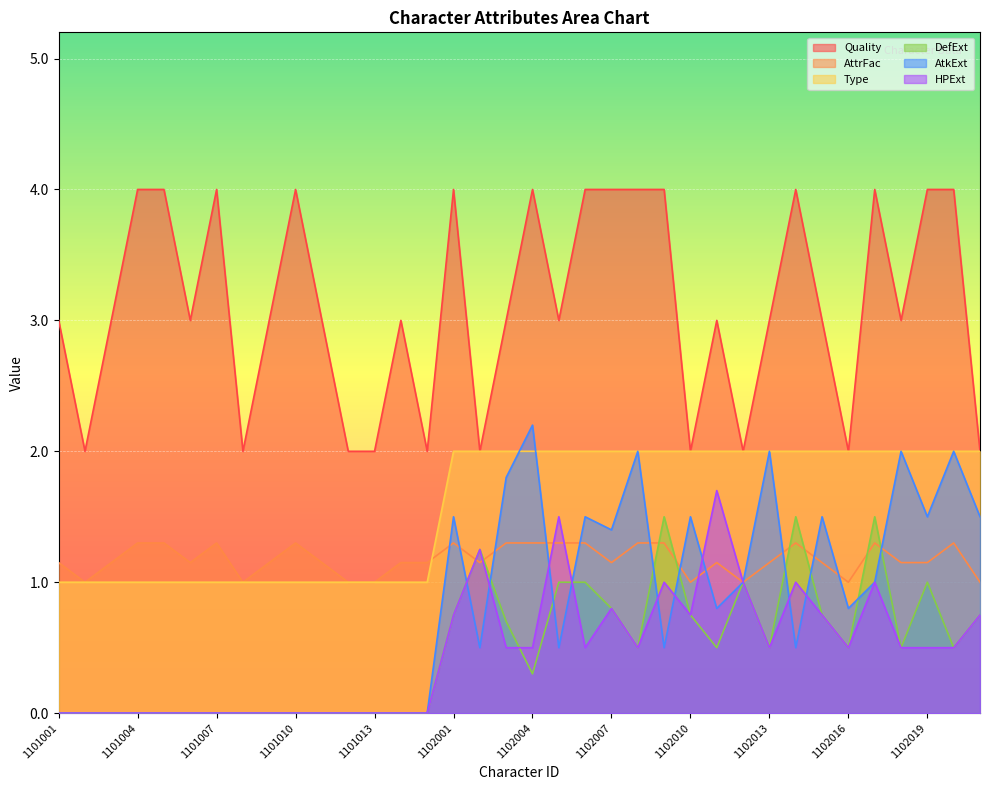

Reading right to left, extract all data points from this chart.

Quality: 1102021=2.0	1102020=4.0	1102019=4.0	1102018=3.0	1102017=4.0	1102016=2.0	1102015=3.0	1102014=4.0	1102013=3.0	1102012=2.0	1102011=3.0	1102010=2.0	1102009=4.0	1102008=4.0	1102007=4.0	1102006=4.0	1102005=3.0	1102004=4.0	1102003=3.0	1102002=2.0	1102001=4.0	1101015=2.0	1101014=3.0	1101013=2.0	1101012=2.0	1101011=3.0	1101010=4.0	1101009=3.0	1101008=2.0	1101007=4.0	1101006=3.0	1101005=4.0	1101004=4.0	1101003=3.0	1101002=2.0	1101001=3.0
AttrFac: 1102021=1.0	1102020=1.3	1102019=1.1	1102018=1.1	1102017=1.3	1102016=1.0	1102015=1.1	1102014=1.3	1102013=1.1	1102012=1.0	1102011=1.1	1102010=1.0	1102009=1.3	1102008=1.3	1102007=1.1	1102006=1.3	1102005=1.3	1102004=1.3	1102003=1.3	1102002=1.1	1102001=1.3	1101015=1.1	1101014=1.1	1101013=1.0	1101012=1.0	1101011=1.1	1101010=1.3	1101009=1.1	1101008=1.0	1101007=1.3	1101006=1.1	1101005=1.3	1101004=1.3	1101003=1.1	1101002=1.0	1101001=1.1
Type: 1102021=2.0	1102020=2.0	1102019=2.0	1102018=2.0	1102017=2.0	1102016=2.0	1102015=2.0	1102014=2.0	1102013=2.0	1102012=2.0	1102011=2.0	1102010=2.0	1102009=2.0	1102008=2.0	1102007=2.0	1102006=2.0	1102005=2.0	1102004=2.0	1102003=2.0	1102002=2.0	1102001=2.0	1101015=1.0	1101014=1.0	1101013=1.0	1101012=1.0	1101011=1.0	1101010=1.0	1101009=1.0	1101008=1.0	1101007=1.0	1101006=1.0	1101005=1.0	1101004=1.0	1101003=1.0	1101002=1.0	1101001=1.0
DefExt: 1102021=0.8	1102020=0.5	1102019=1.0	1102018=0.5	1102017=1.5	1102016=0.5	1102015=0.8	1102014=1.5	1102013=0.5	1102012=1.0	1102011=0.5	1102010=0.8	1102009=1.5	1102008=0.5	1102007=0.8	1102006=1.0	1102005=1.0	1102004=0.3	1102003=0.7	1102002=1.2	1102001=0.8	1101015=0.0	1101014=0.0	1101013=0.0	1101012=0.0	1101011=0.0	1101010=0.0	1101009=0.0	1101008=0.0	1101007=0.0	1101006=0.0	1101005=0.0	1101004=0.0	1101003=0.0	1101002=0.0	1101001=0.0
AtkExt: 1102021=1.5	1102020=2.0	1102019=1.5	1102018=2.0	1102017=1.0	1102016=0.8	1102015=1.5	1102014=0.5	1102013=2.0	1102012=1.0	1102011=0.8	1102010=1.5	1102009=0.5	1102008=2.0	1102007=1.4	1102006=1.5	1102005=0.5	1102004=2.2	1102003=1.8	1102002=0.5	1102001=1.5	1101015=0.0	1101014=0.0	1101013=0.0	1101012=0.0	1101011=0.0	1101010=0.0	1101009=0.0	1101008=0.0	1101007=0.0	1101006=0.0	1101005=0.0	1101004=0.0	1101003=0.0	1101002=0.0	1101001=0.0
HPExt: 1102021=0.8	1102020=0.5	1102019=0.5	1102018=0.5	1102017=1.0	1102016=0.5	1102015=0.8	1102014=1.0	1102013=0.5	1102012=1.0	1102011=1.7	1102010=0.8	1102009=1.0	1102008=0.5	1102007=0.8	1102006=0.5	1102005=1.5	1102004=0.5	1102003=0.5	1102002=1.2	1102001=0.8	1101015=0.0	1101014=0.0	1101013=0.0	1101012=0.0	1101011=0.0	1101010=0.0	1101009=0.0	1101008=0.0	1101007=0.0	1101006=0.0	1101005=0.0	1101004=0.0	1101003=0.0	1101002=0.0	1101001=0.0